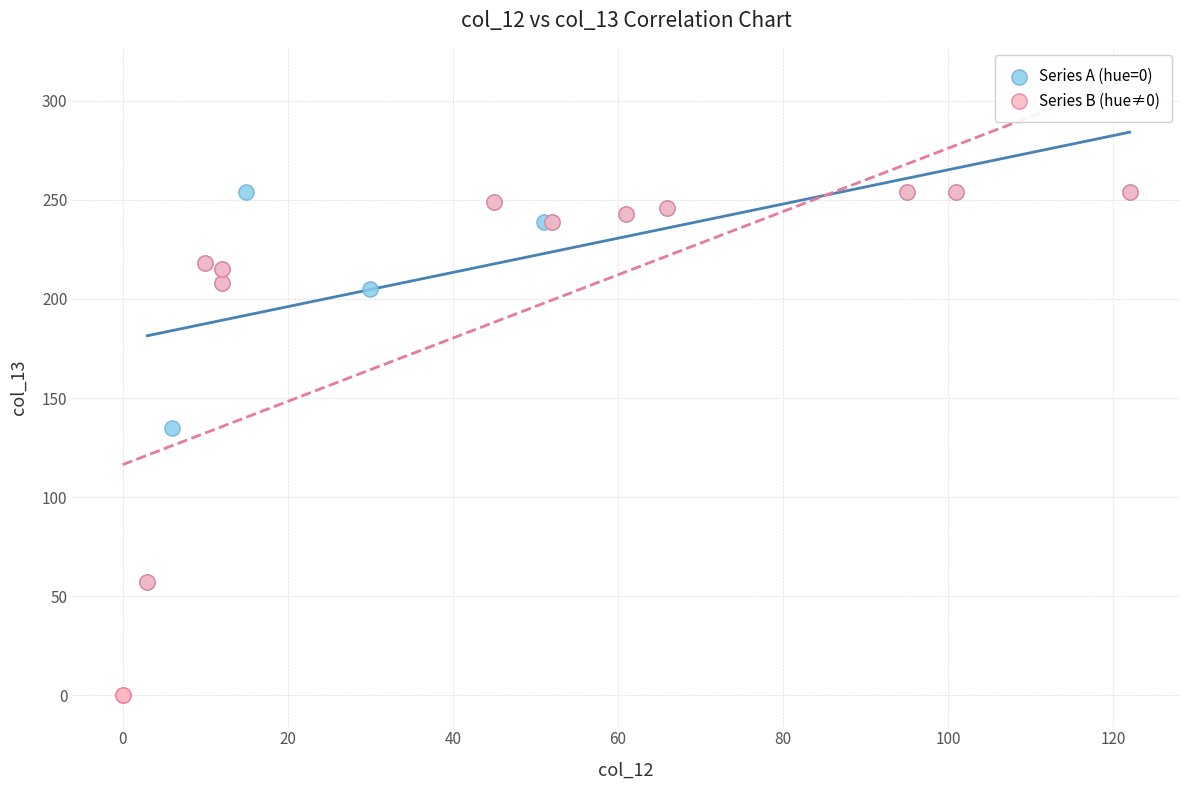

Which series reaches the minimum Y coordinate?

Series B (hue≠0)